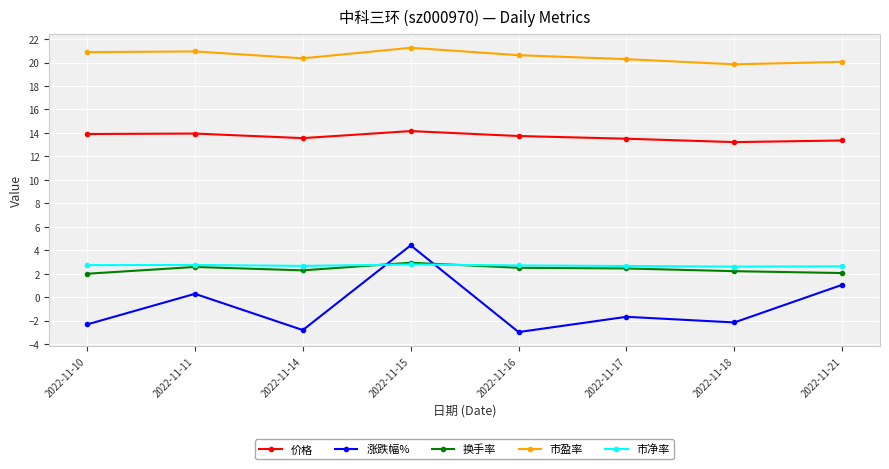

True or false: 市盈率 and 涨跌幅% intersect in this chart.

False